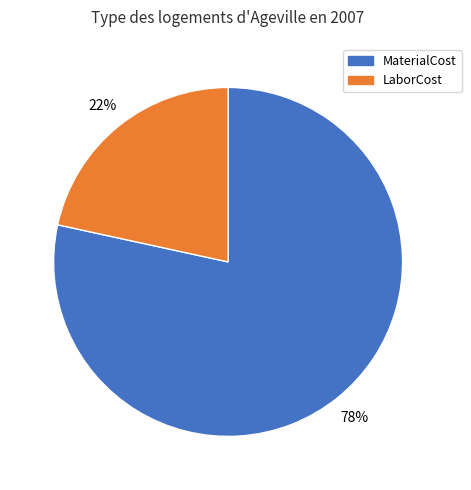

To the nearest percent, what percentage of the pie is MaterialCost?

78%